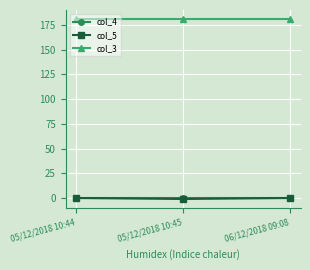

What is the maximum value for col_3?

181